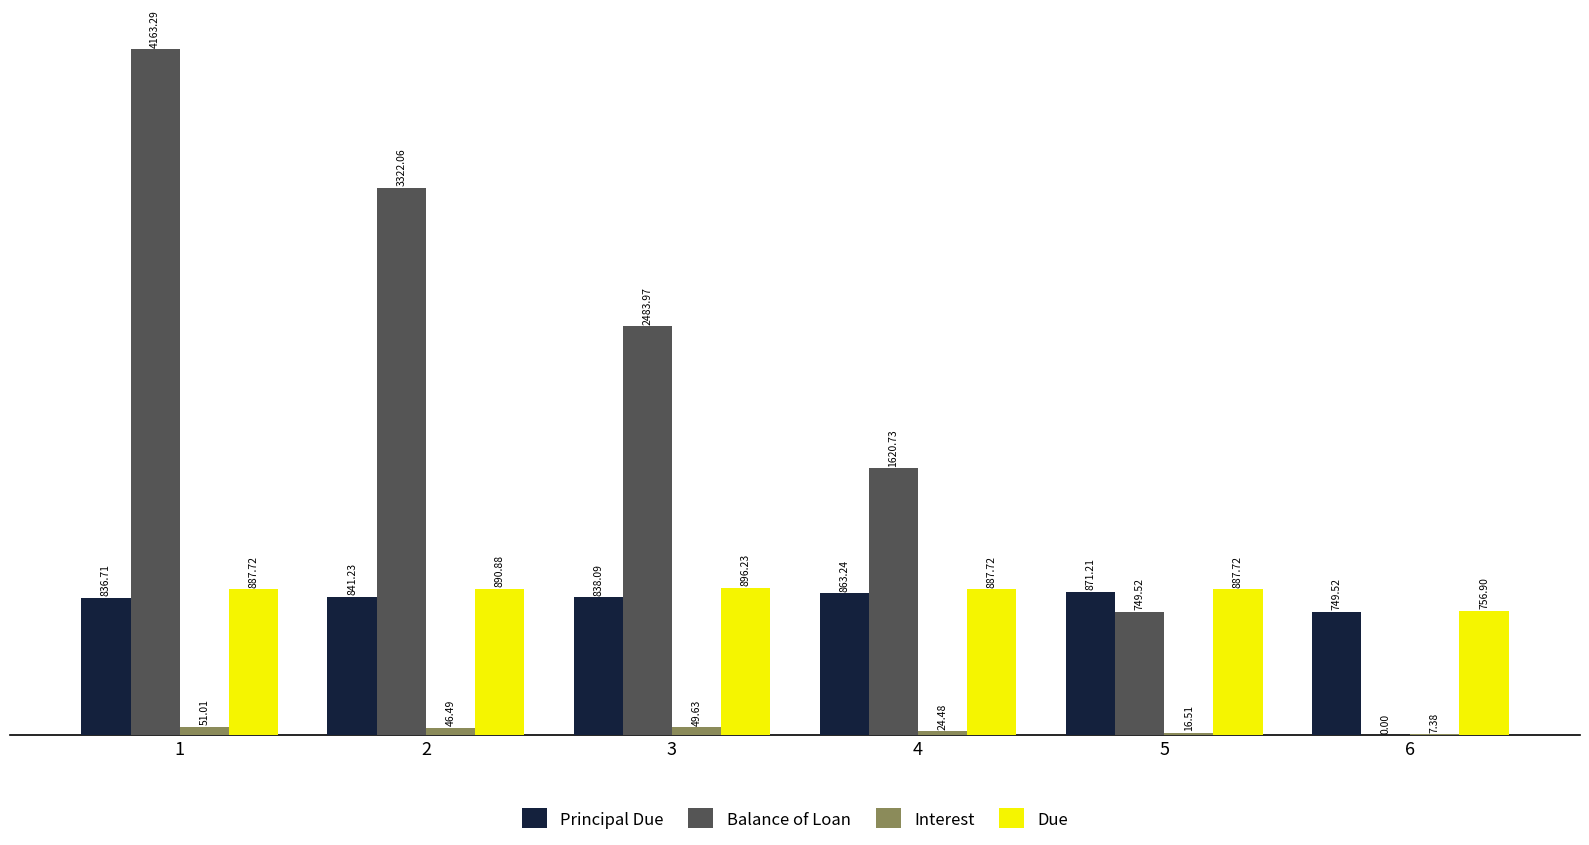

How many series are shown in this chart?

4